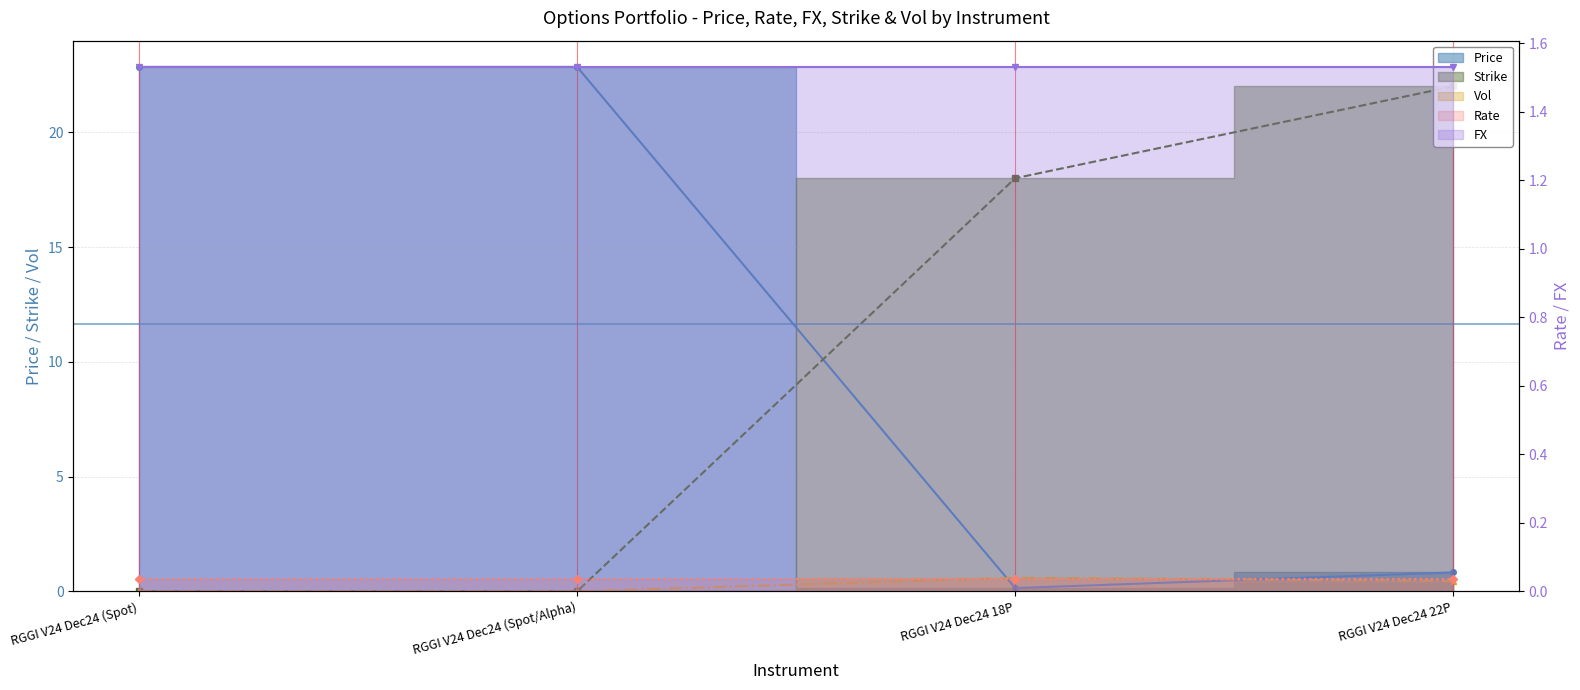

At which label does Strike reach its minimum?

RGGI V24 Dec24 (Spot)